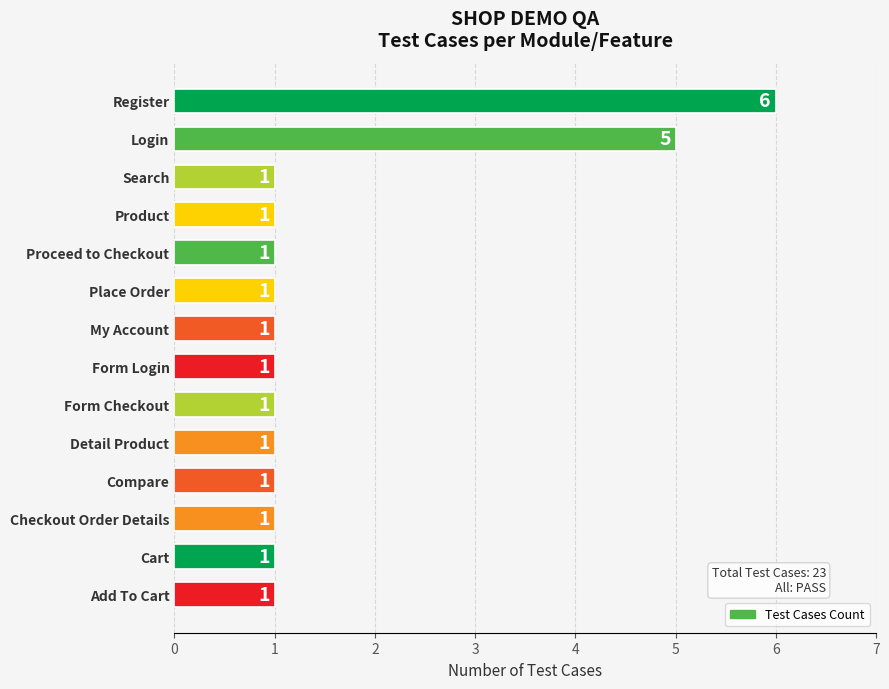

What is the change in value from Login to Product?

-4